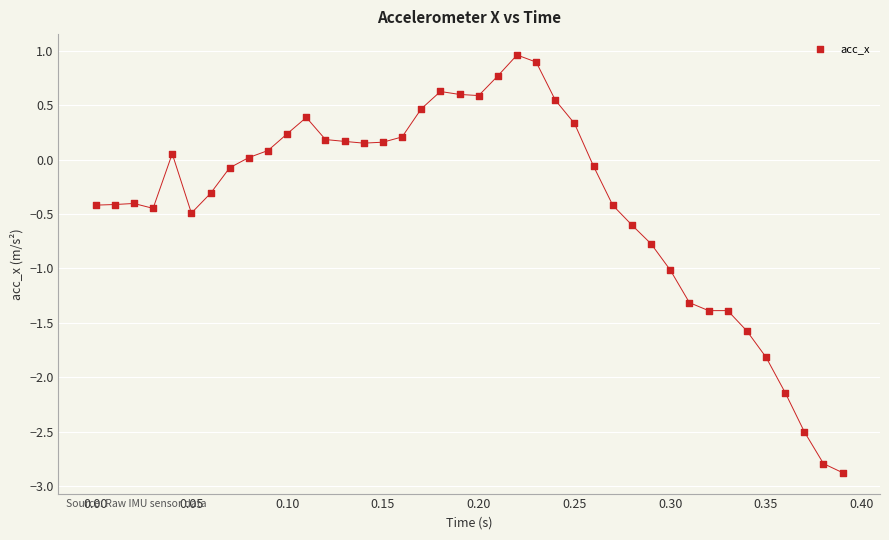

What is the range of Y values (max minus min)?

3.8